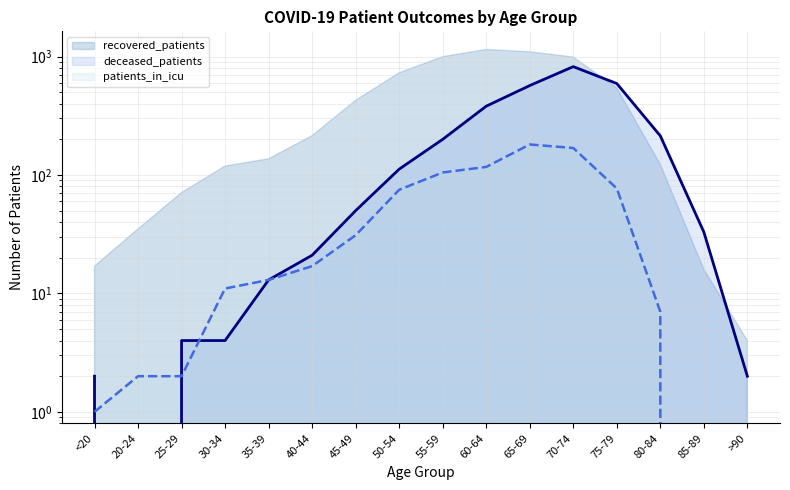

What is the highest value of the patients_in_icu series?

181